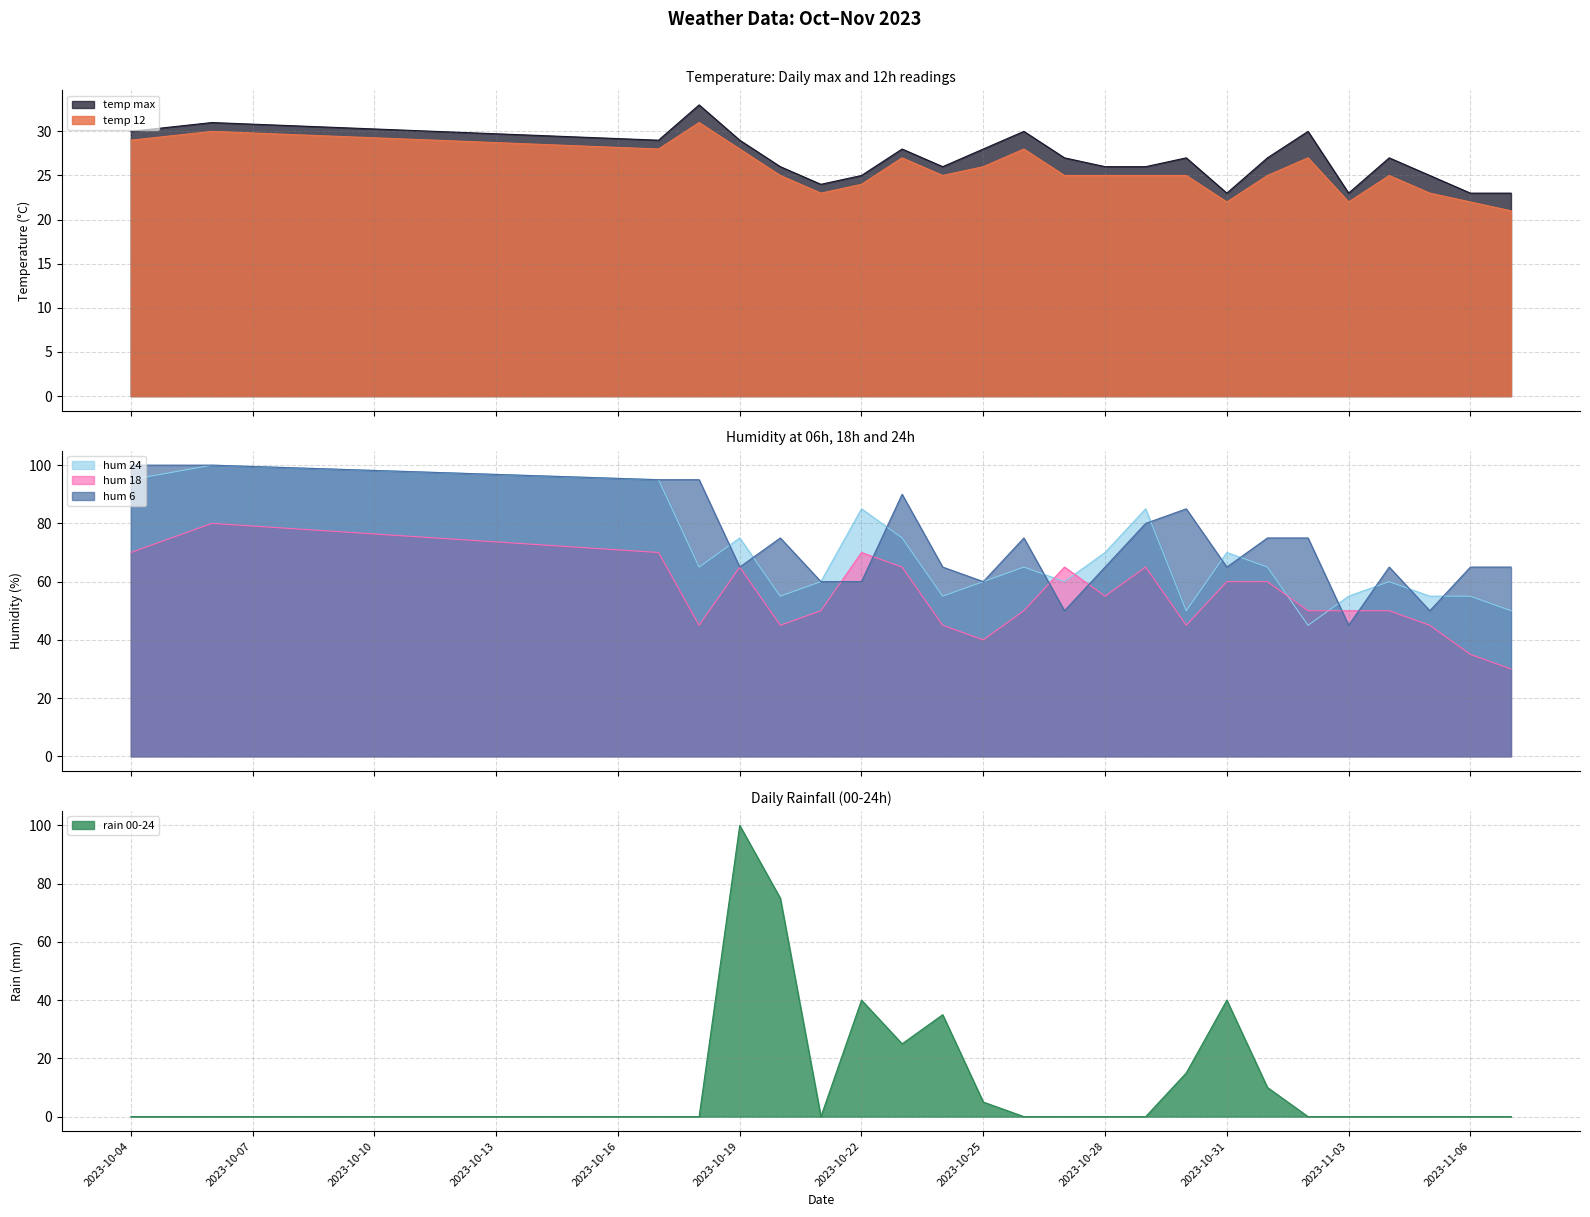

The hum_24 series shows 45 at 2023-10-17. True or false?

False